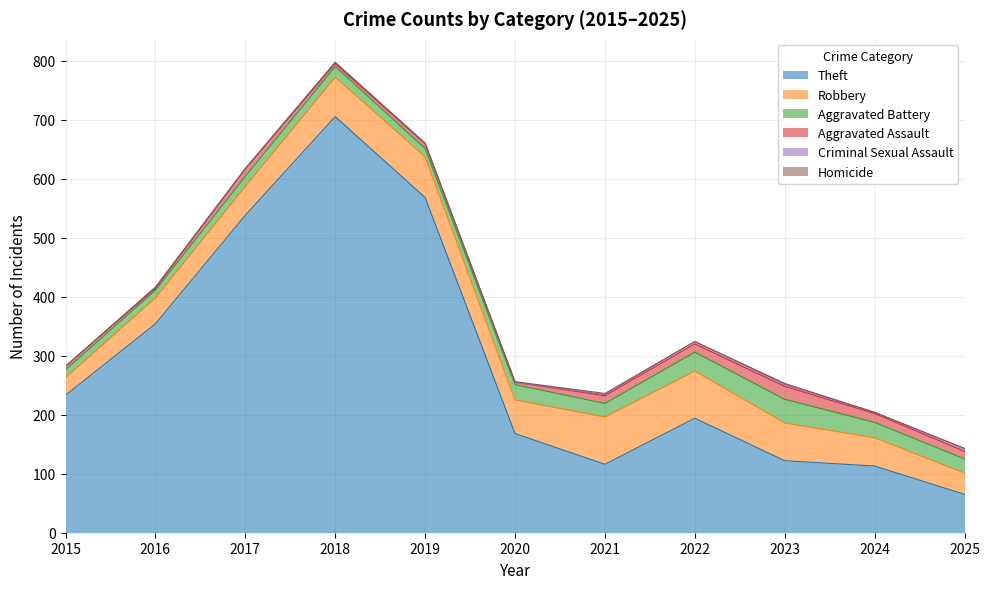

Count the number of data series in this chart.

6